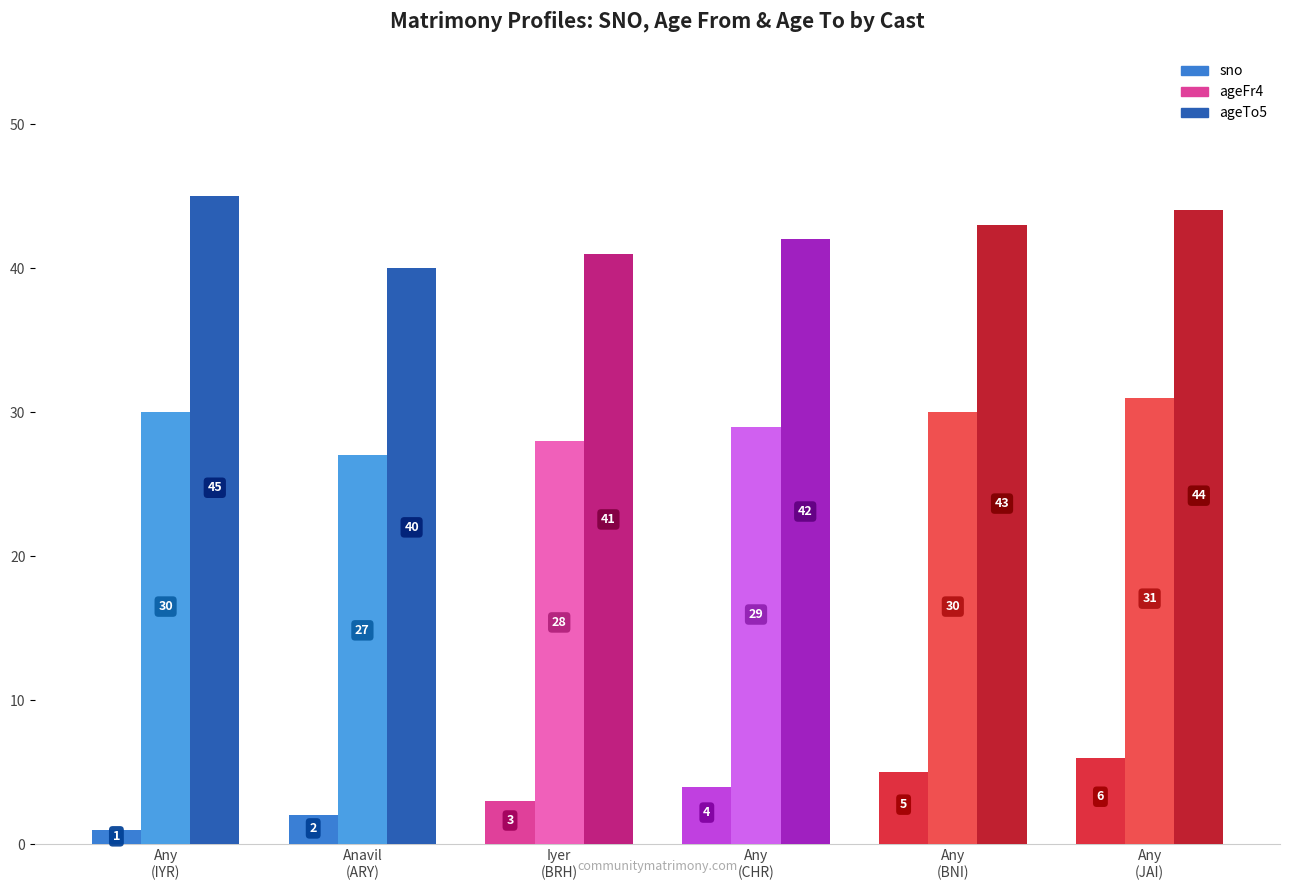

How many bars are there in each group?

3